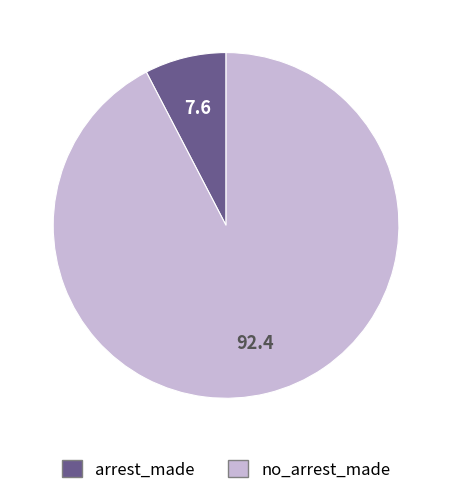

Does any single category account for the majority?

Yes